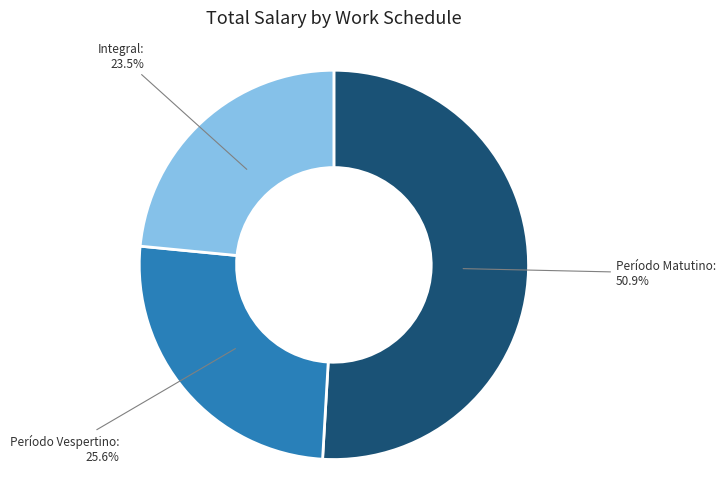

Does any single category account for the majority?

Yes